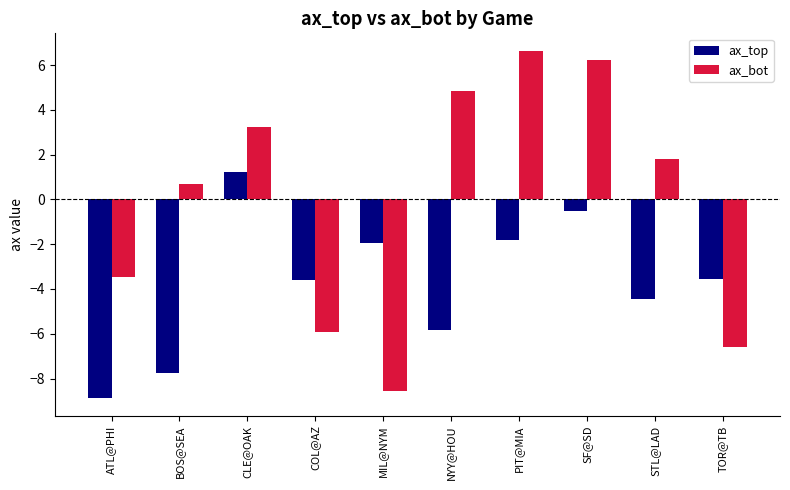

Between CLE@OAK and STL@LAD, which series saw the biggest shift?

ax_top